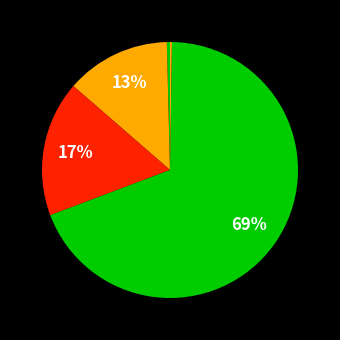

Is there a majority slice in this chart?

Yes